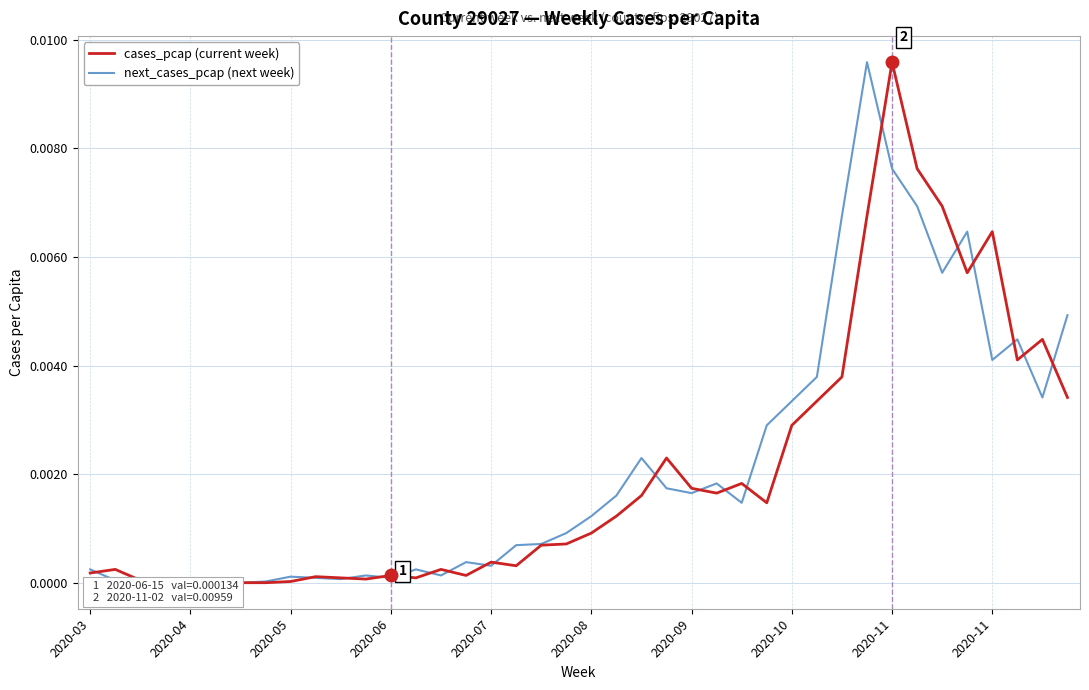

Which has a higher value, 25 or 27?

25